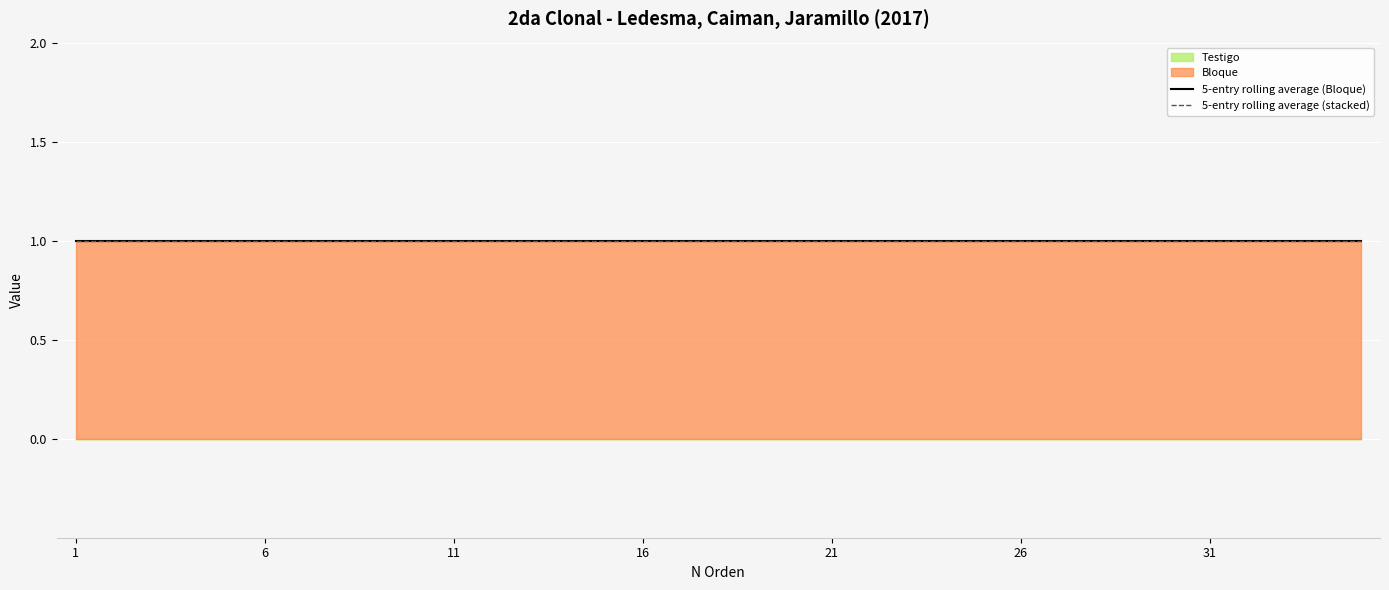

True or false: Testigo and Bloque cross at least once.

False